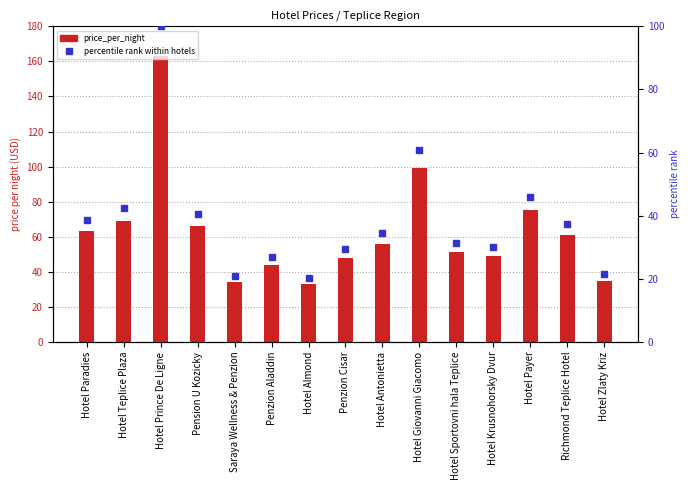

What position from the right is Hotel Almond?

9